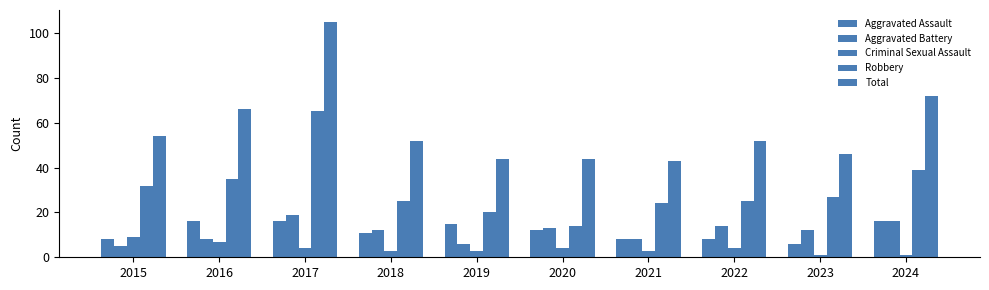

How many data points does each series have?

10